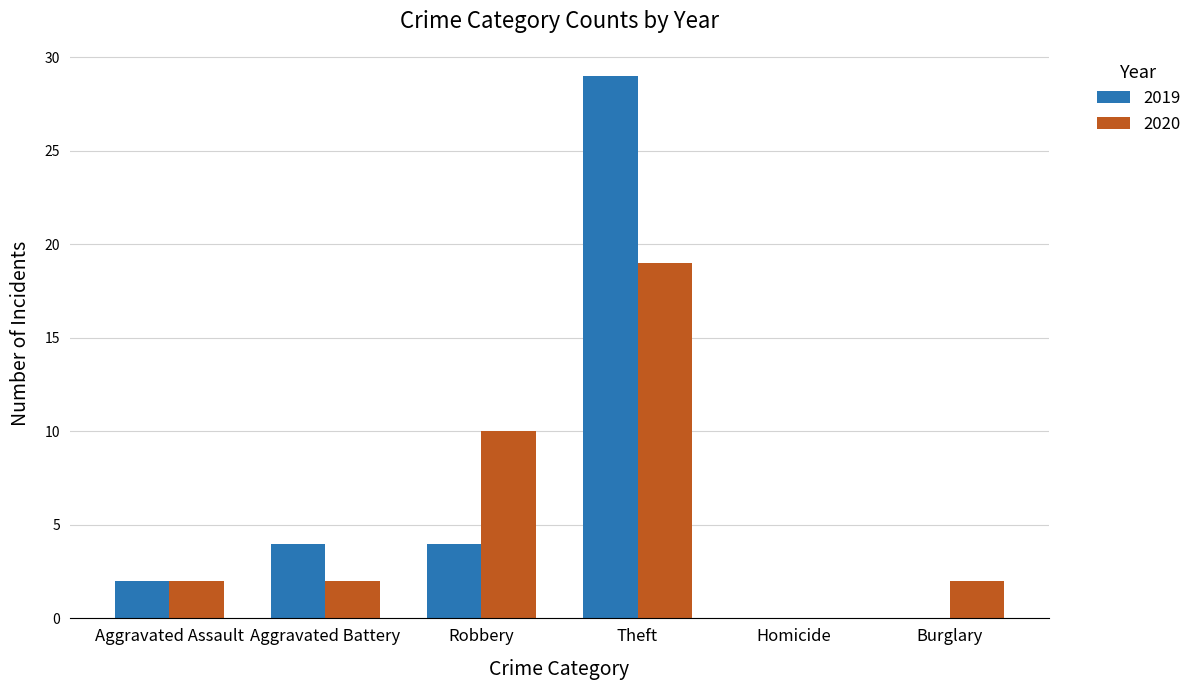

Does the chart contain stacked bars?

No